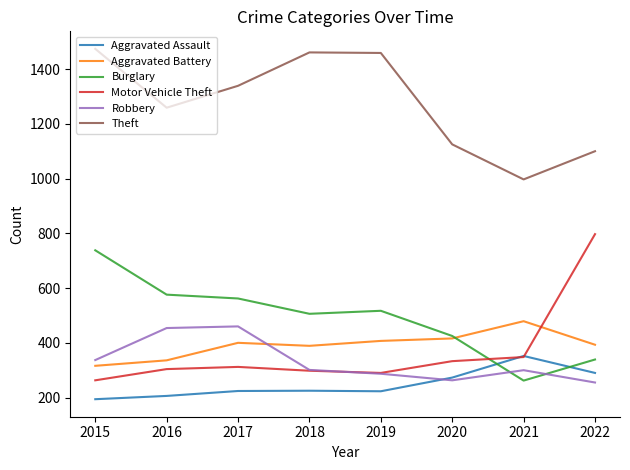

True or false: Burglary and Theft intersect in this chart.

False